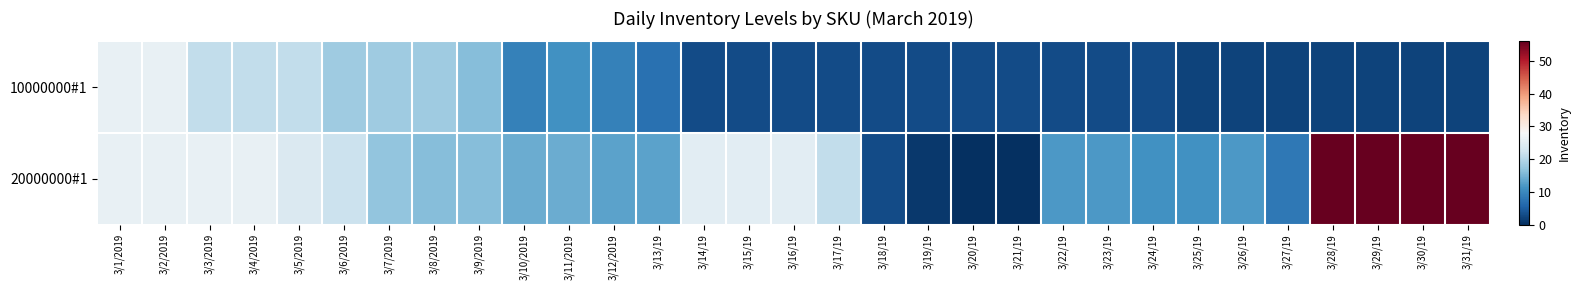

Which series has the widest spread of values?

20000000#1